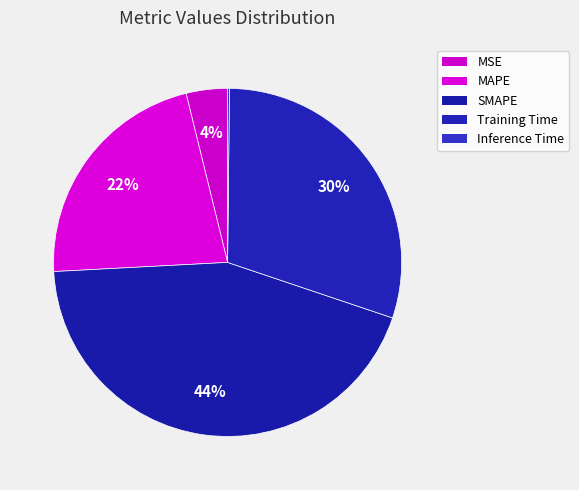

Combined, what portion of the pie is MSE and MAPE?

25.8%